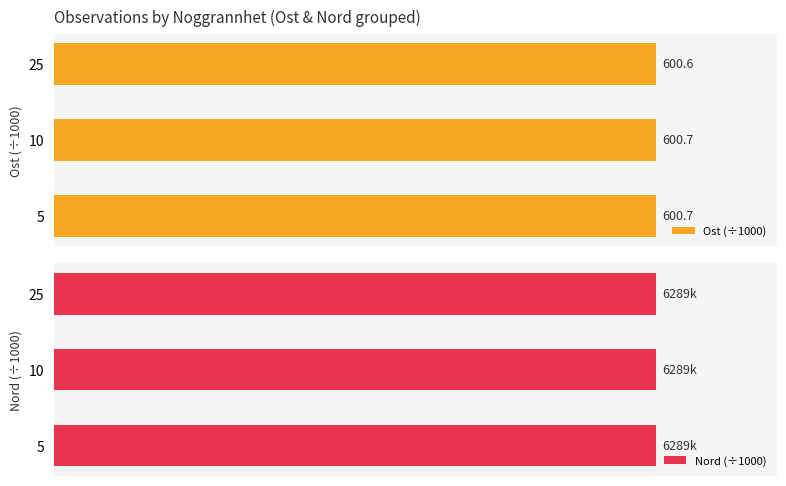

Is it true that Ost (÷1000) equals 168.6 at 10?

False